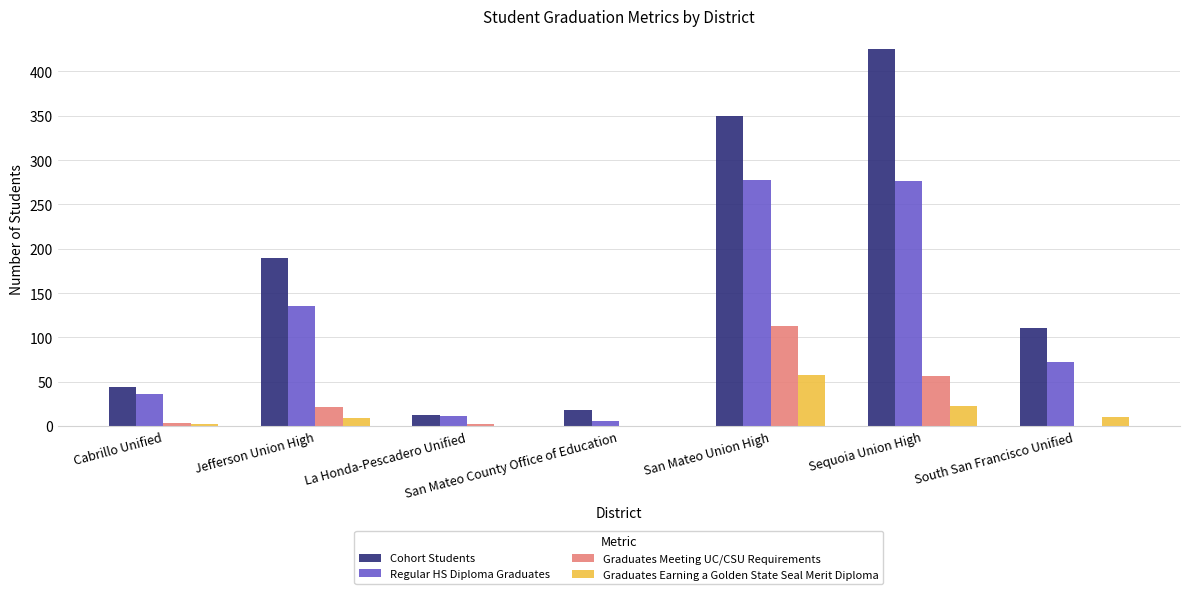

The Regular HS Diploma Graduates series shows 277 at San Mateo Union High. True or false?

True